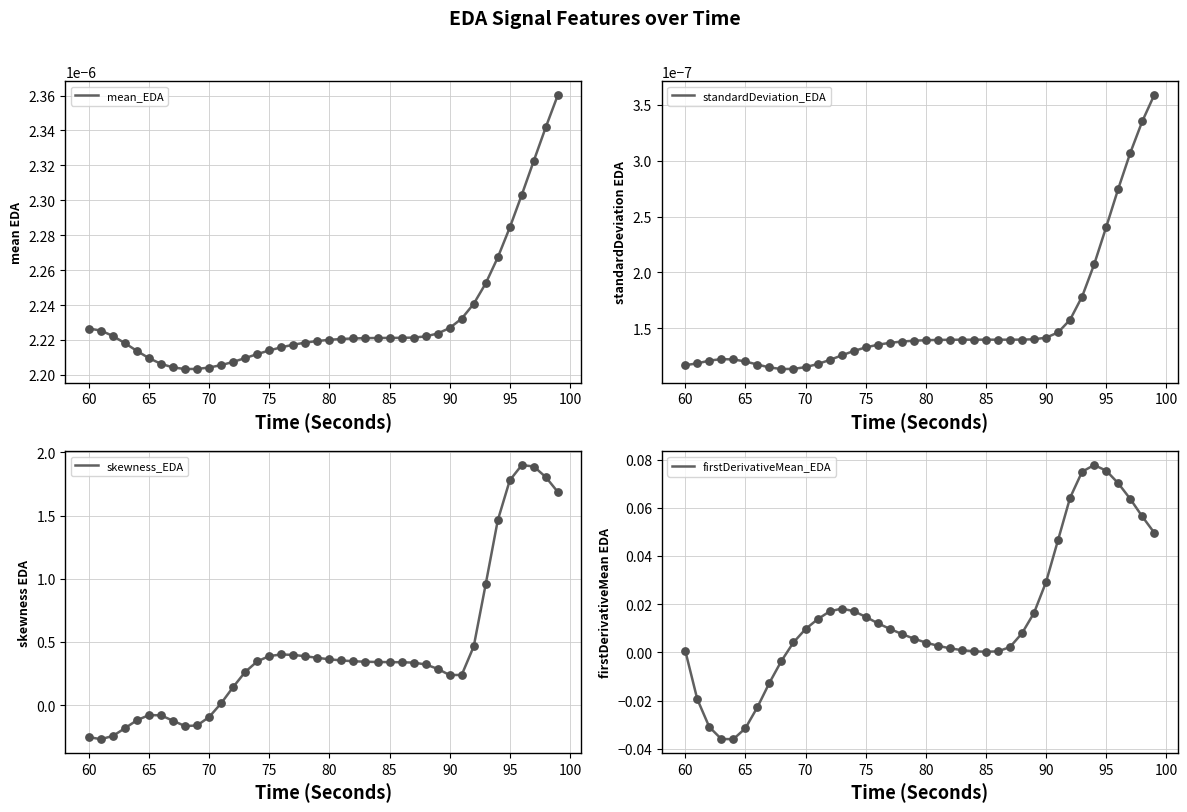

Which series has the largest Y range (max minus min)?

skewness_EDA